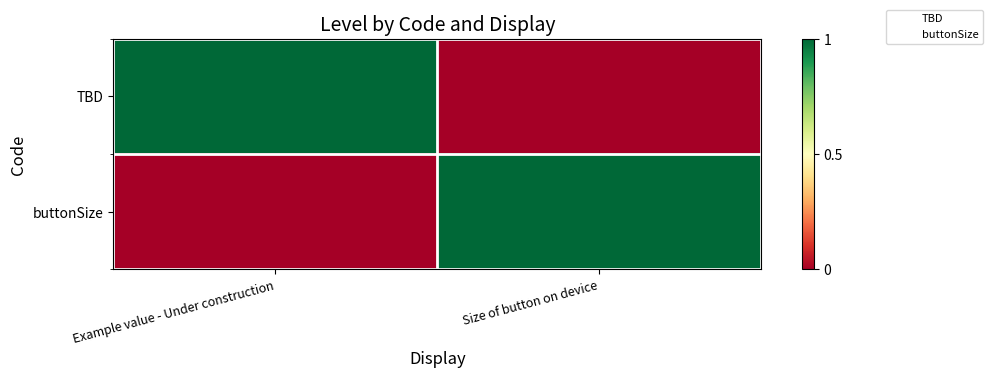

At how many categories does at least one series exceed 0?

2